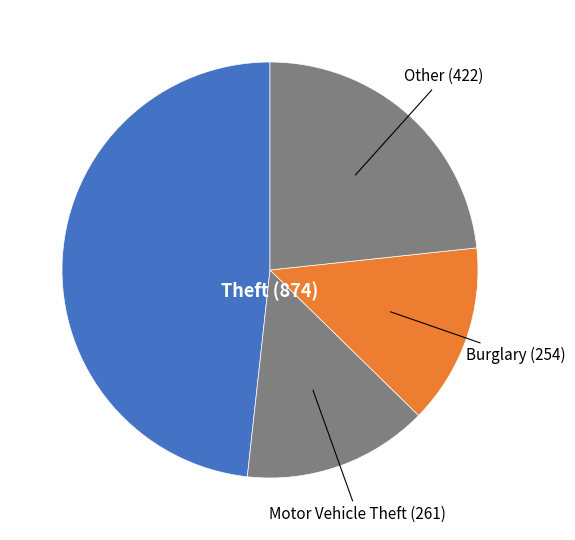

Which has a higher value, Motor Vehicle Theft or Other?

Other